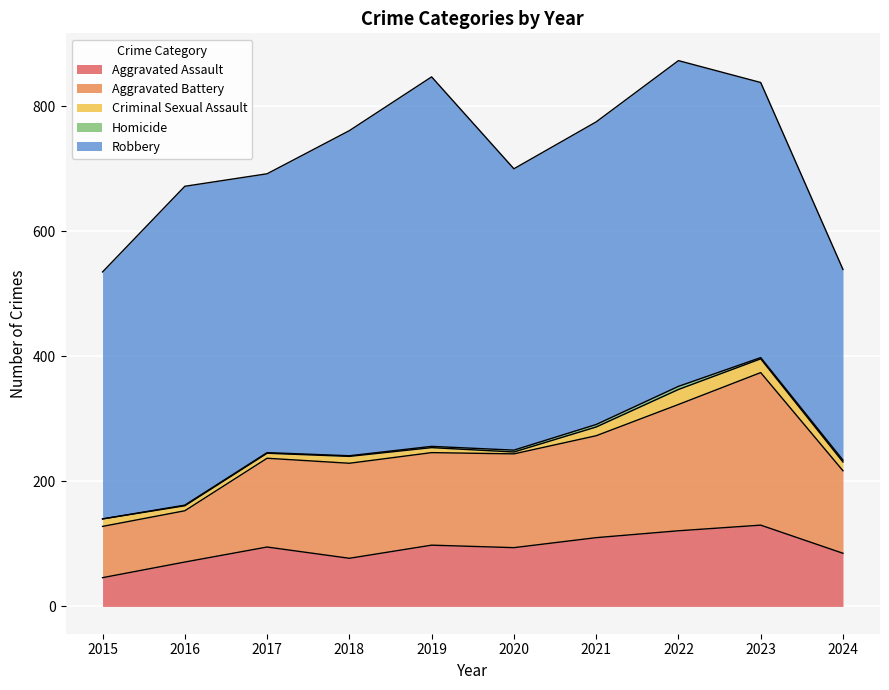

Reading left to right, what are all the values shown in this chart?

Aggravated Assault: 2015=46	2016=71	2017=95	2018=77	2019=98	2020=94	2021=110	2022=121	2023=130	2024=85
Aggravated Battery: 2015=82	2016=82	2017=142	2018=152	2019=148	2020=150	2021=163	2022=202	2023=244	2024=132
Criminal Sexual Assault: 2015=12	2016=8	2017=8	2018=11	2019=8	2020=3	2021=14	2022=24	2023=22	2024=14
Homicide: 2015=0	2016=1	2017=1	2018=1	2019=2	2020=3	2021=4	2022=5	2023=2	2024=3
Robbery: 2015=395	2016=510	2017=446	2018=520	2019=591	2020=450	2021=484	2022=521	2023=440	2024=305